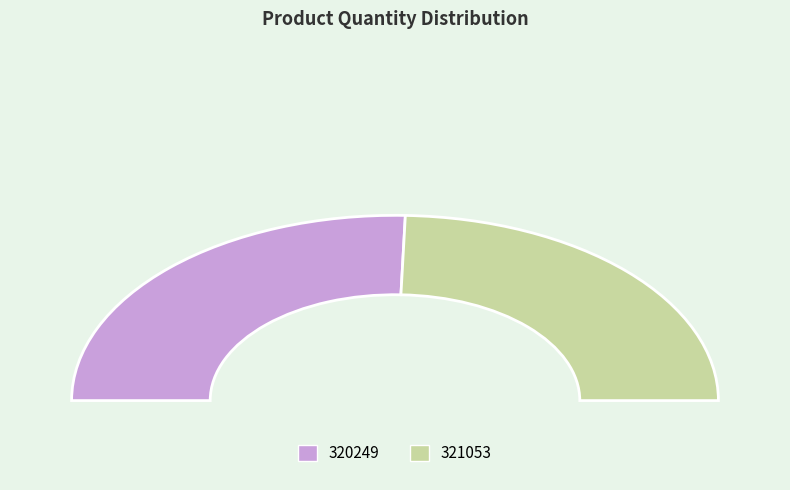

Is there any slice that represents more than half of the pie?

Yes